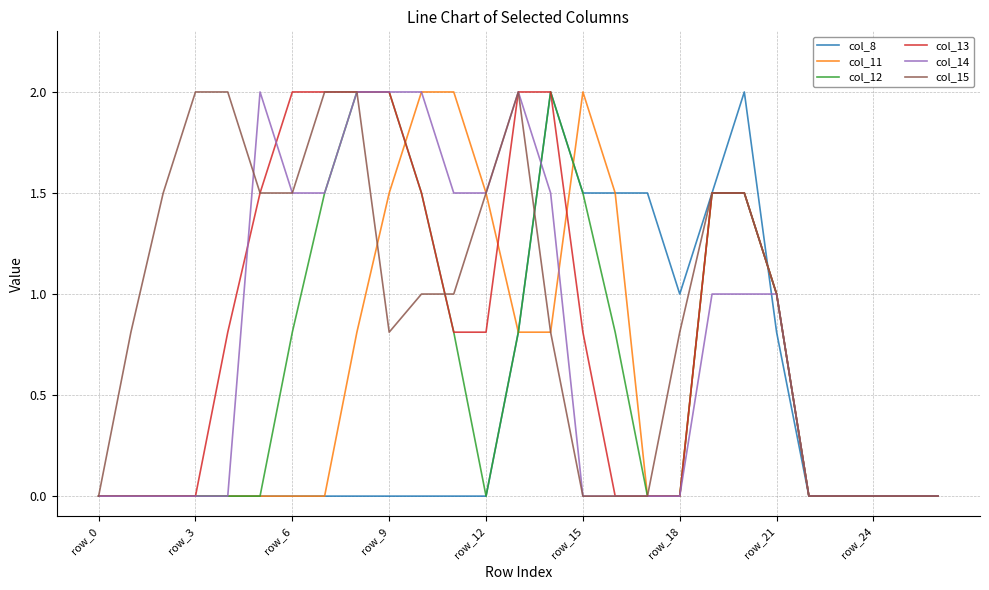

What is the sum of all col_14 values?

20.5